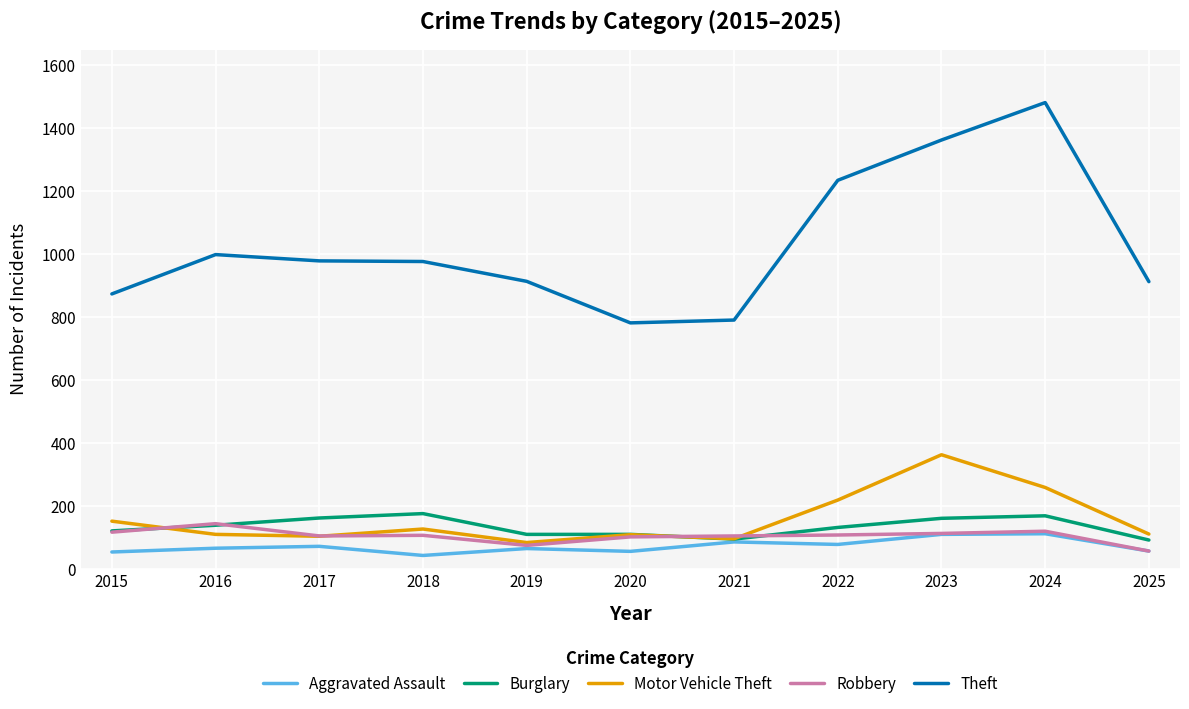

What are all the series names shown in the legend?

Aggravated Assault, Burglary, Motor Vehicle Theft, Robbery, Theft